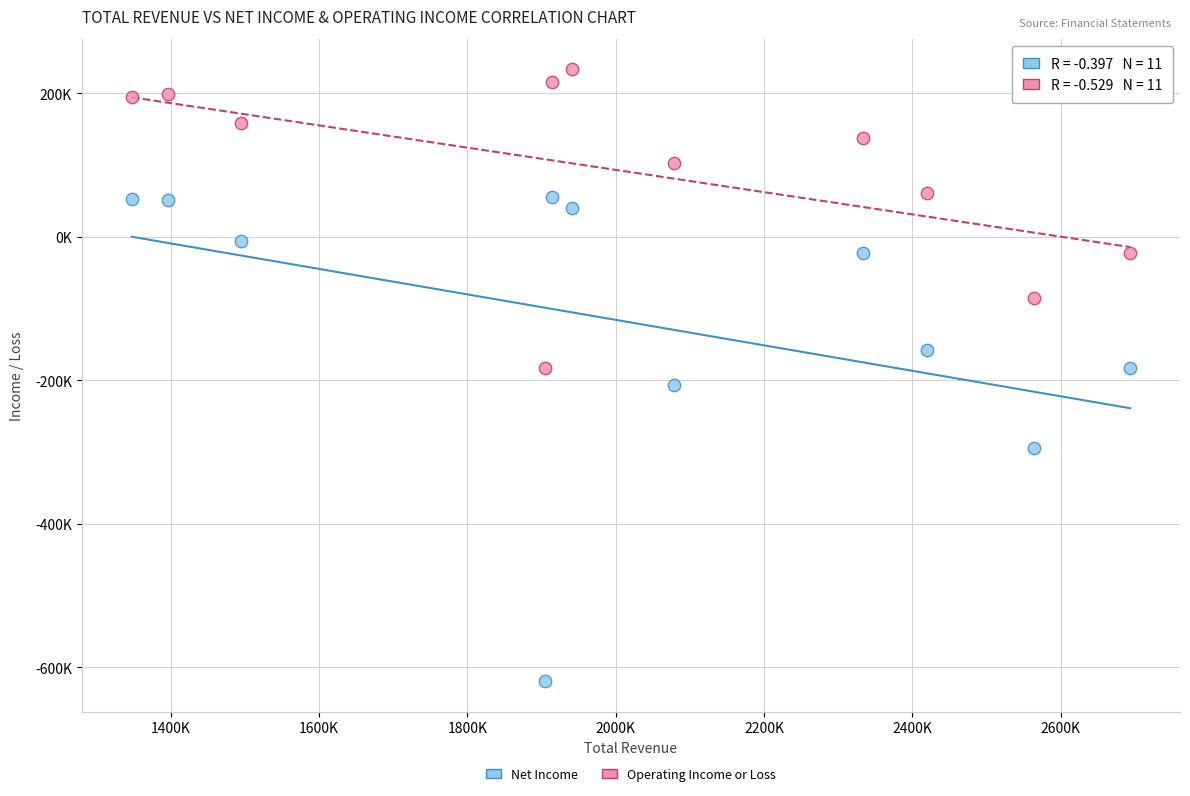

What are all the series names shown in the legend?

Net Income, Operating Income or Loss